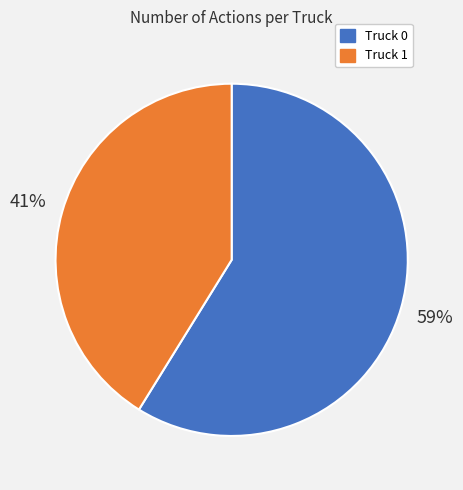

Approximately how many times larger is the value at Truck 1 compared to Truck 0?

0.7